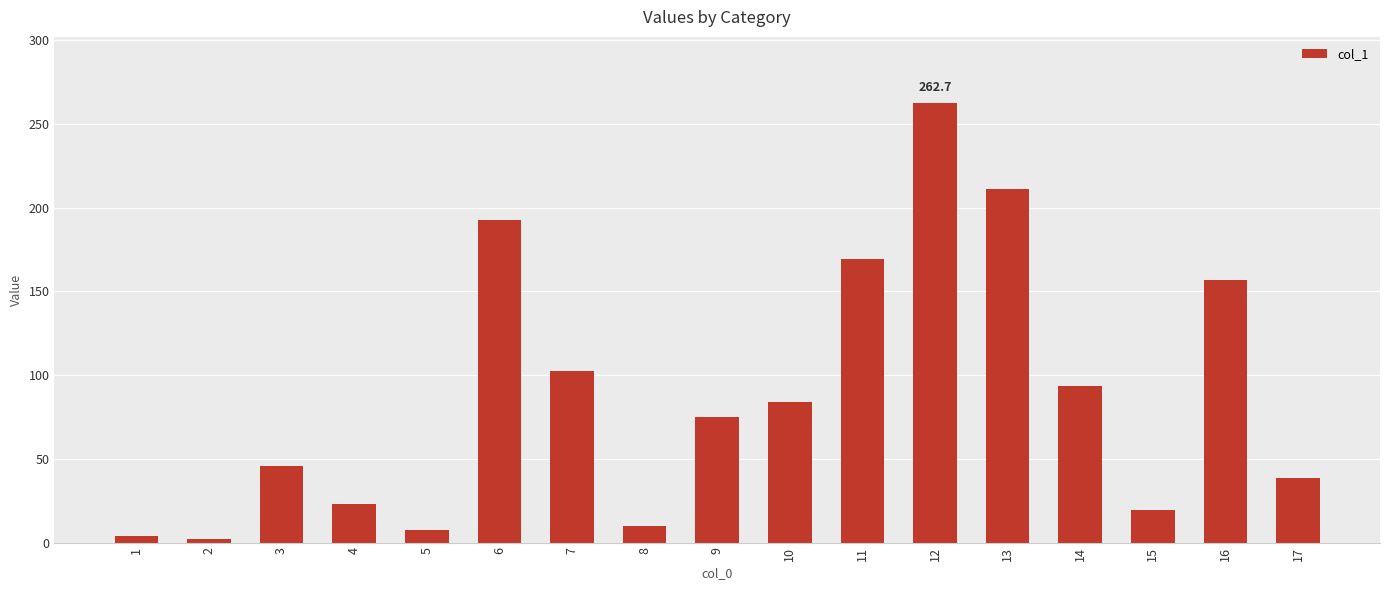

How many distinct data groups are displayed?

1